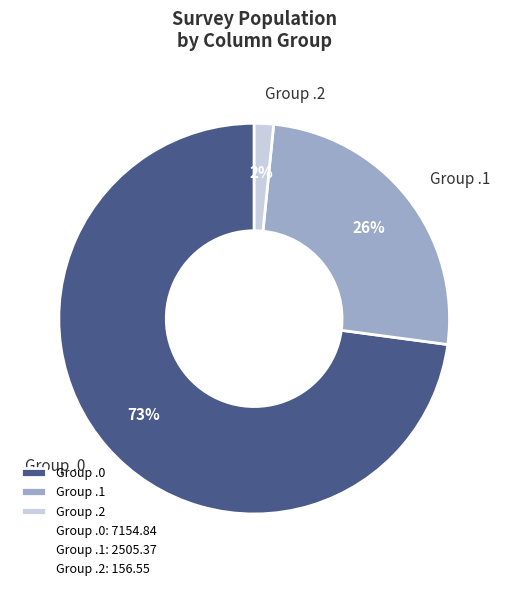

To the nearest percent, what is the average slice percentage?

33%